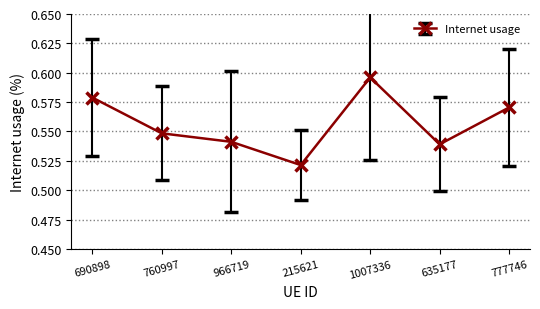

Between 777746 and 690898, which is larger?

690898